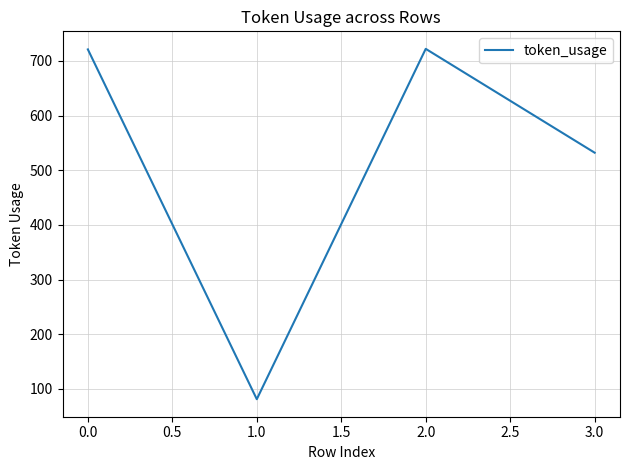

What is the average value?

514